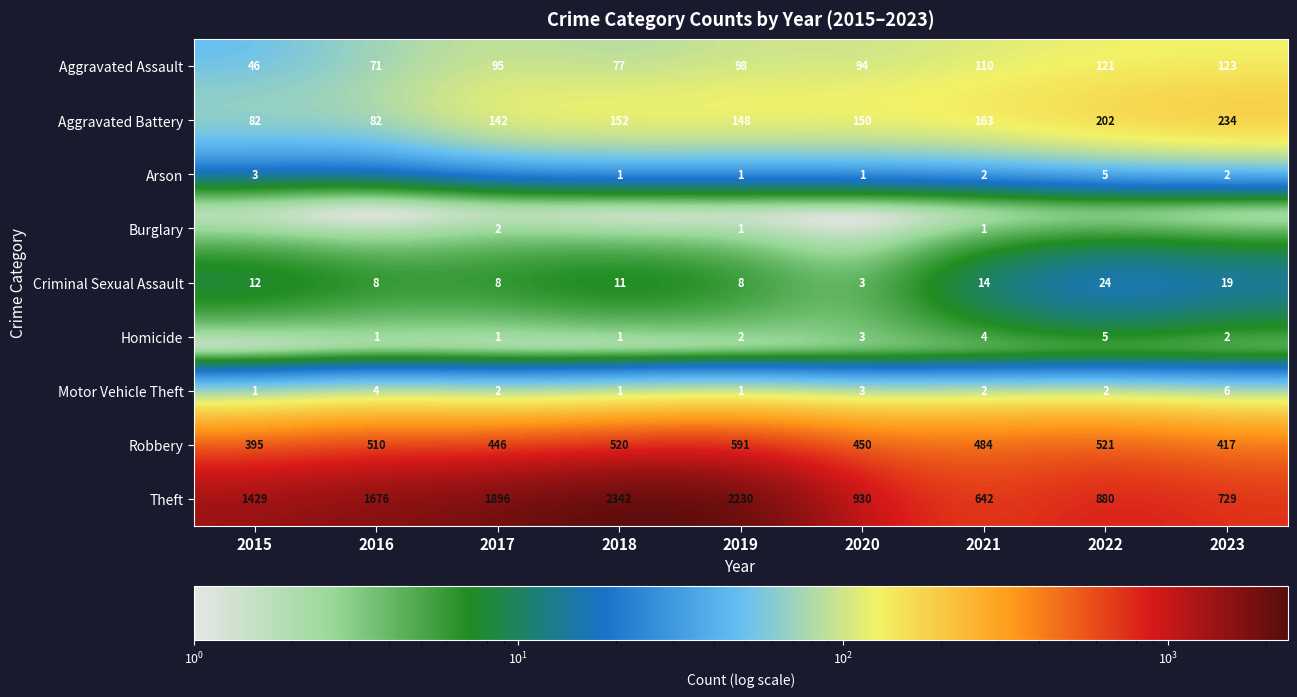

At which category is the sum across all series the highest?

2018